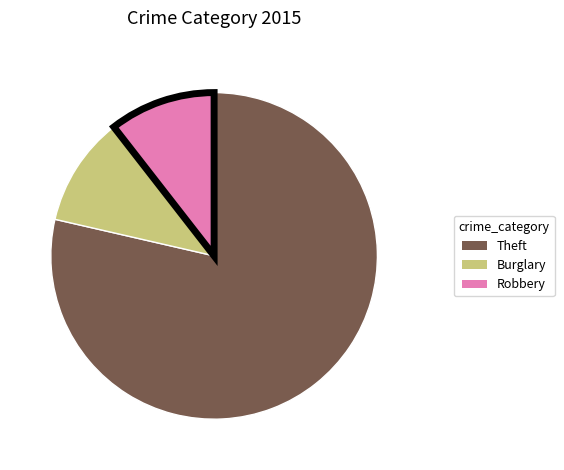

How many segments does this pie chart have?

3